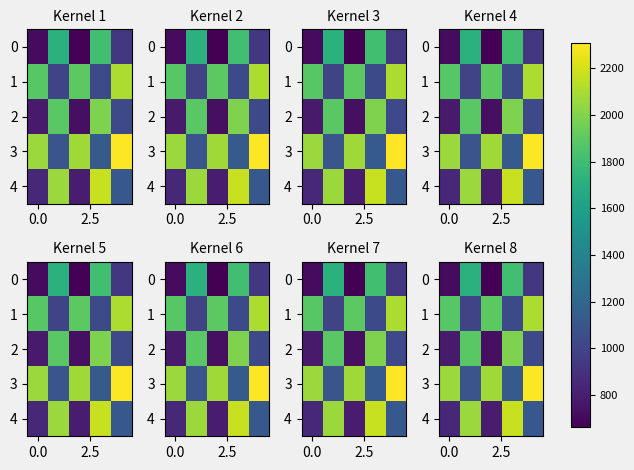

What is the smallest value displayed?

663.0